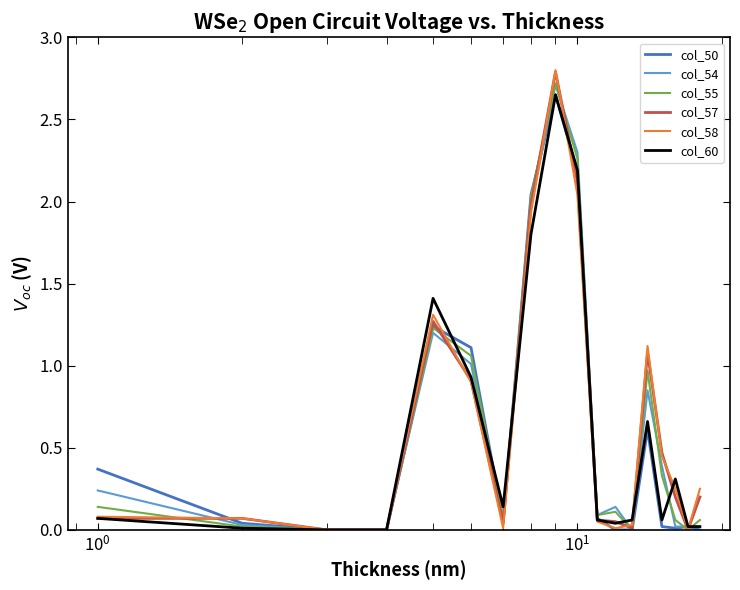

True or false: col_54 and col_58 cross at least once.

True